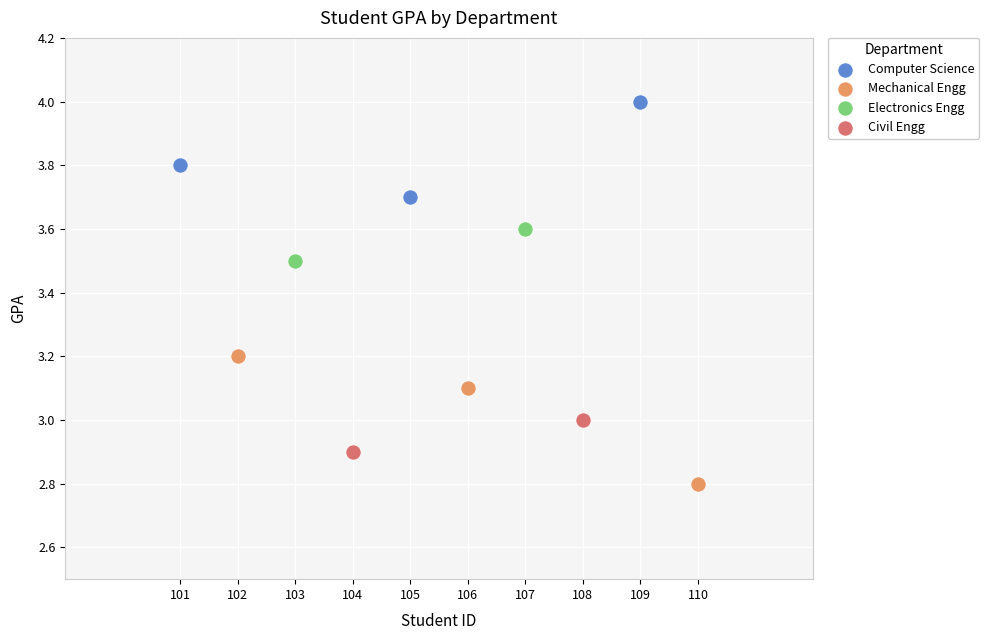

Which series contains the highest Y value?

Computer Science